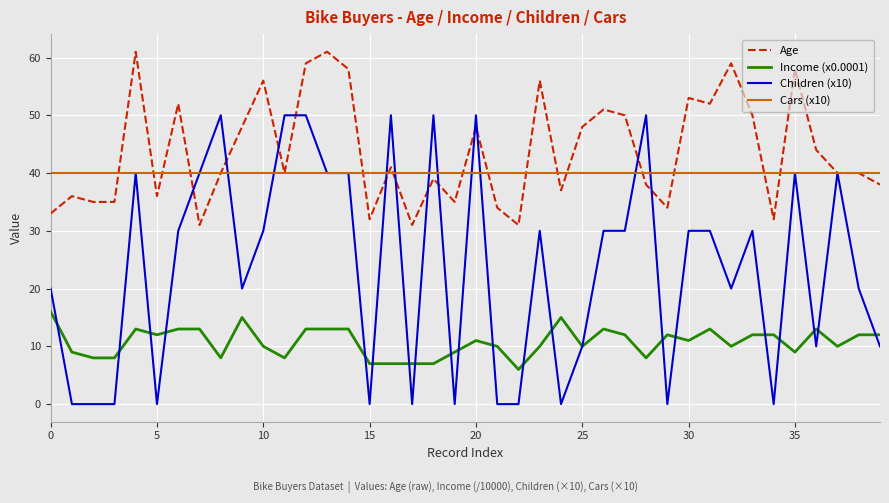

Which series has the largest range (max minus min)?

Children (x10)